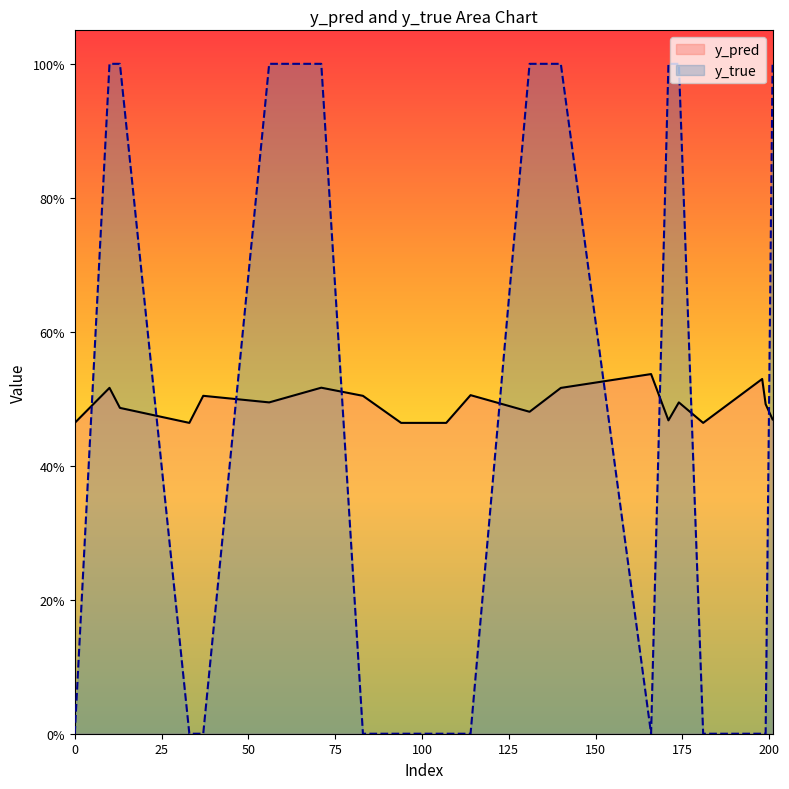

What is the difference between the highest and lowest values at 13?

0.5